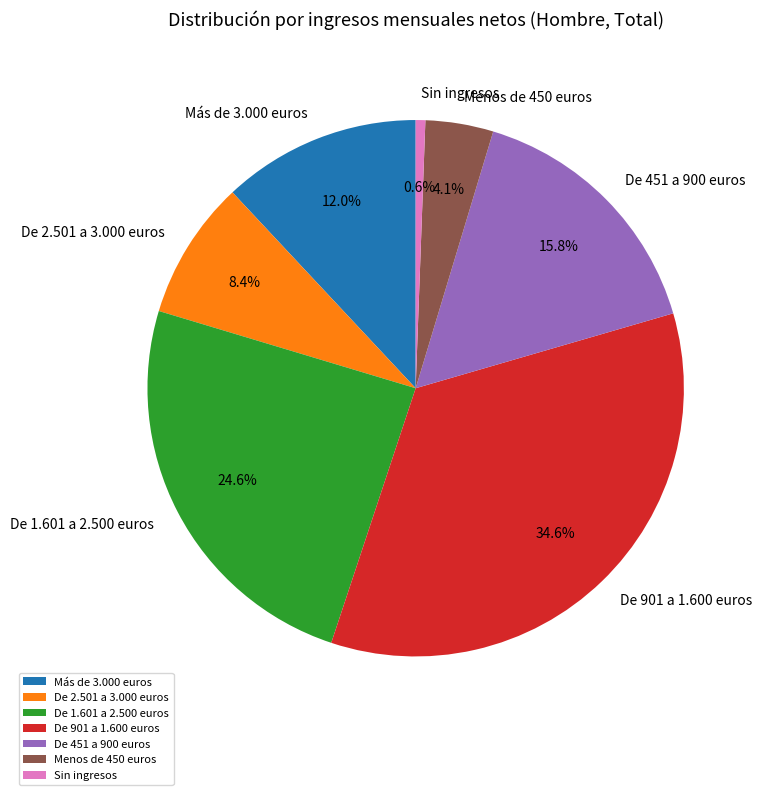

What percentage do Menos de 450 euros and De 2.501 a 3.000 euros together represent?

12.5%